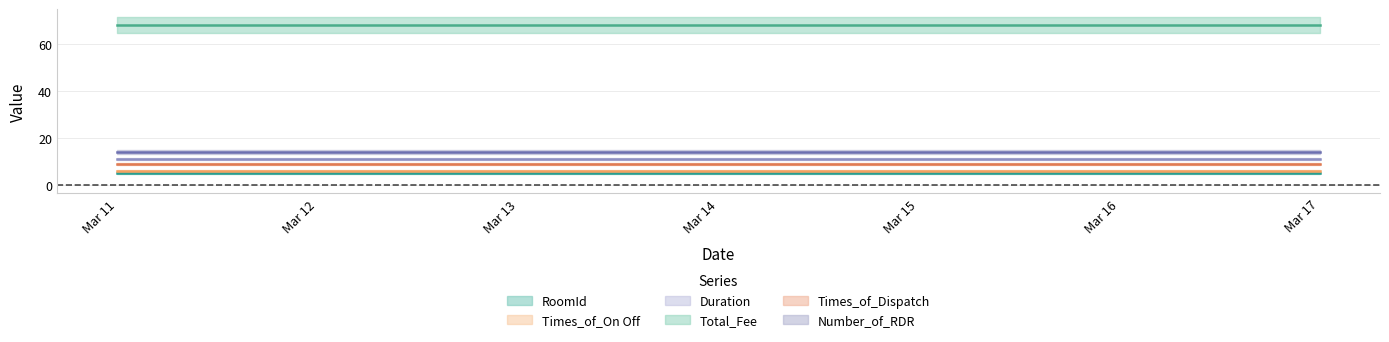

True or false: Number_of_RDR has more than 1 points higher than both neighbors.

False